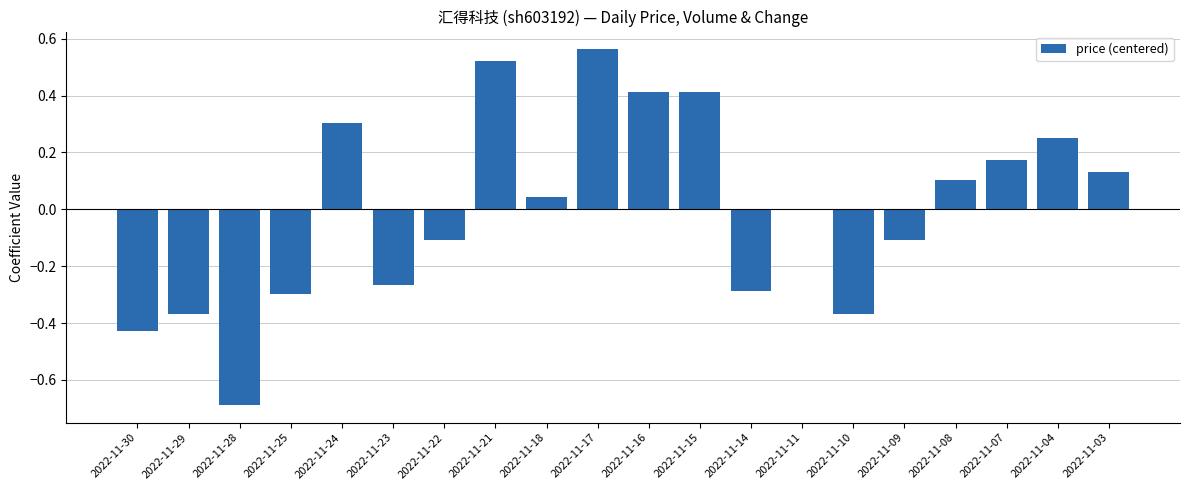

Which label corresponds to the largest value in the chart?

2022-11-17